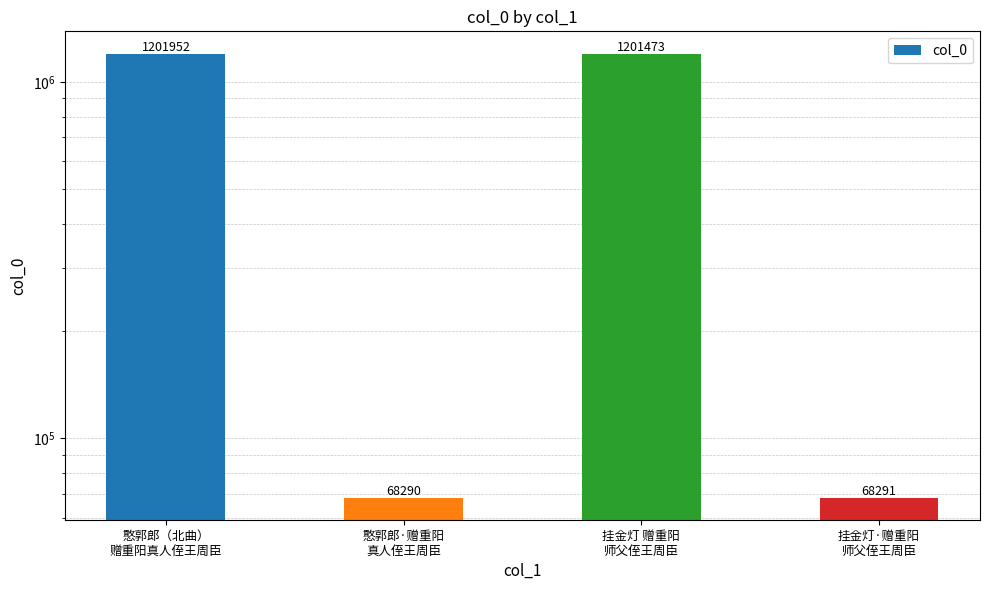

At which label does the data first exceed 1201473?

憨郭郎（北曲）
赠重阳真人侄王周臣